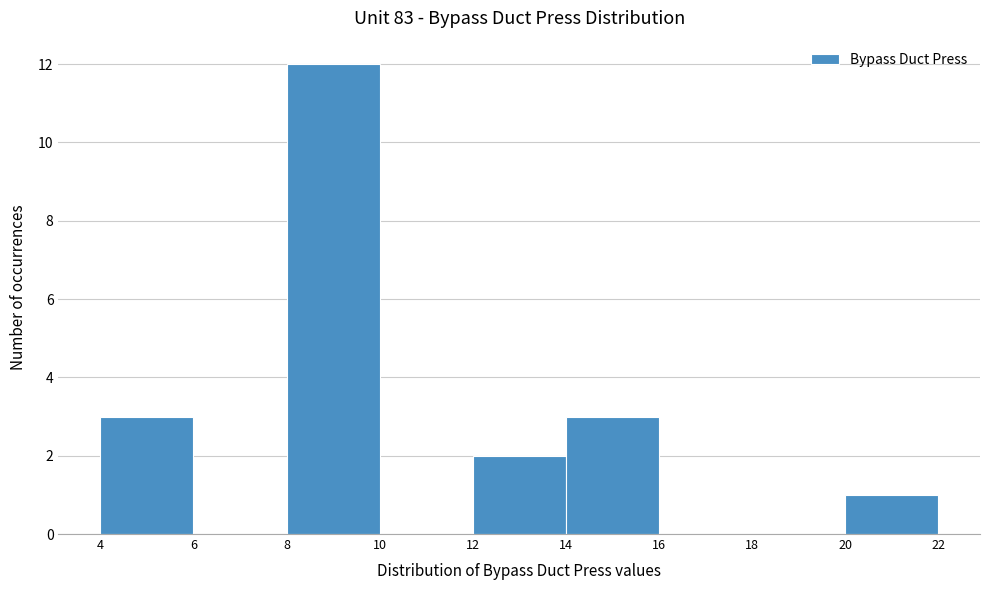

Reading left to right, list every bar in this chart as the range it spans on the x-axis followed by its height. The values are not printed on the chart, so give them approximately, as read against the axis.

4 to 6: 3
6 to 8: 0
8 to 10: 12
10 to 12: 0
12 to 14: 2
14 to 16: 3
16 to 18: 0
18 to 20: 0
20 to 22: 1